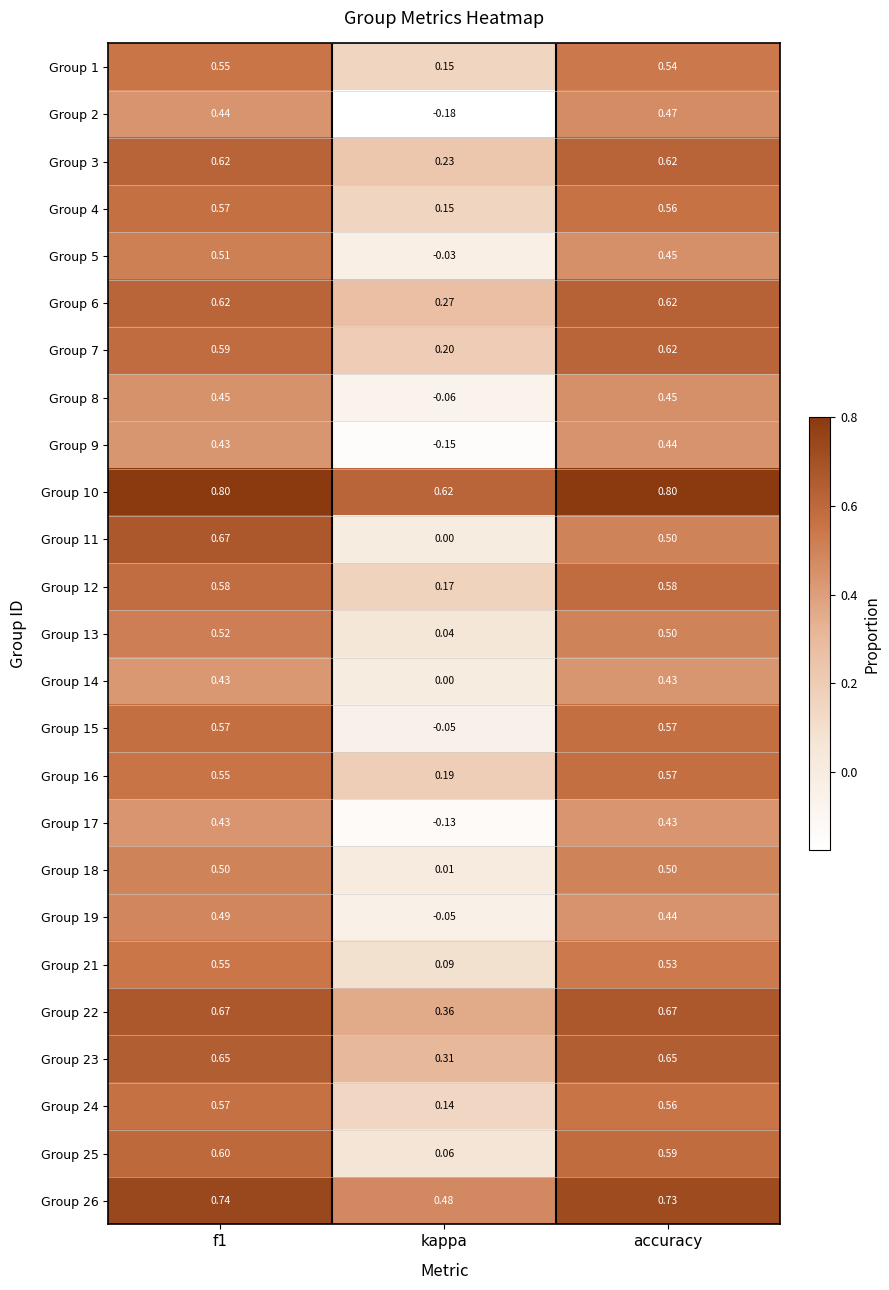

At which label does Group 13 reach its minimum?

kappa